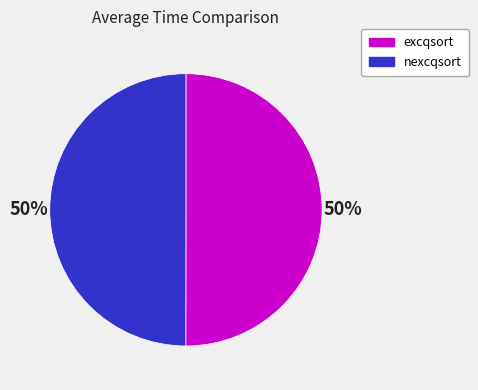

To the nearest percent, what is the average slice percentage?

50%